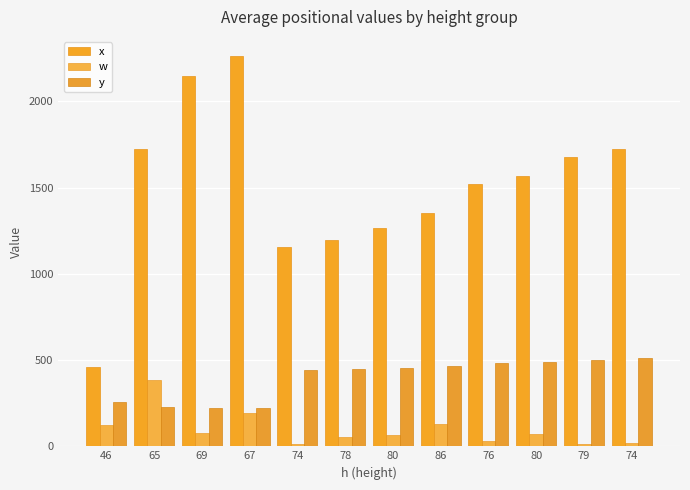

How many bars are there in each group?

3